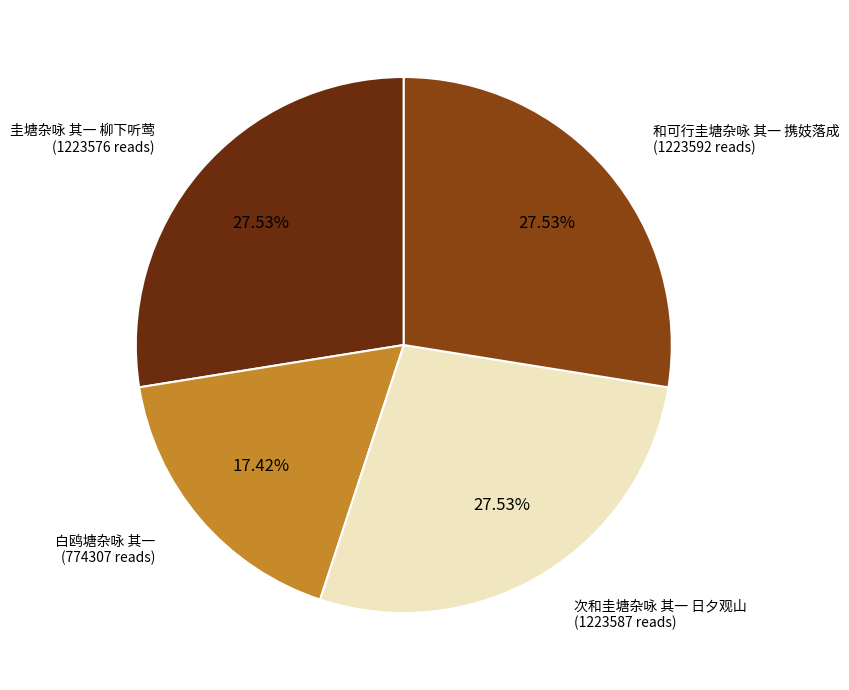

Is there any slice that represents more than half of the pie?

No